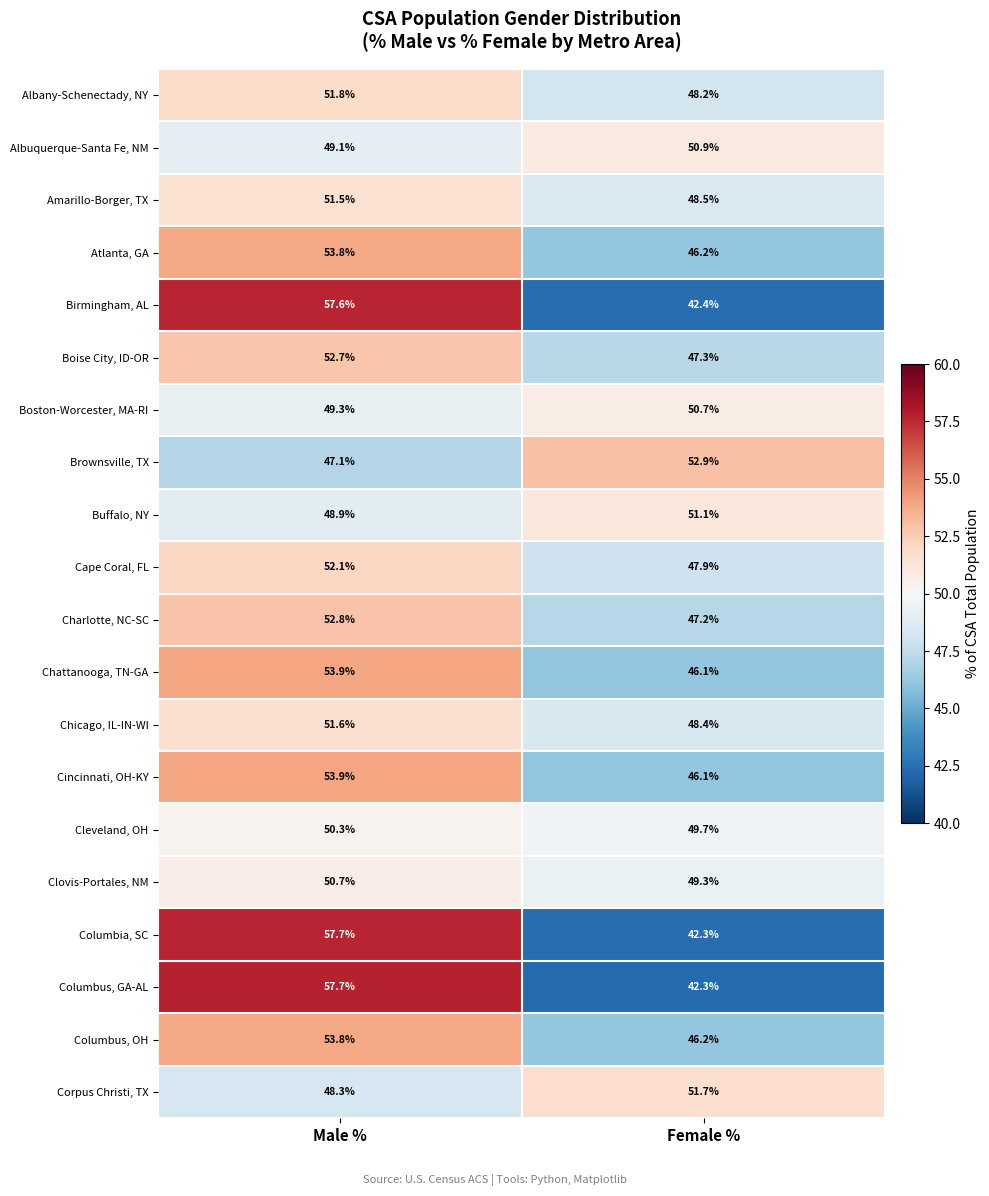

What is the spread (max minus min) of values at Female %?

10.6